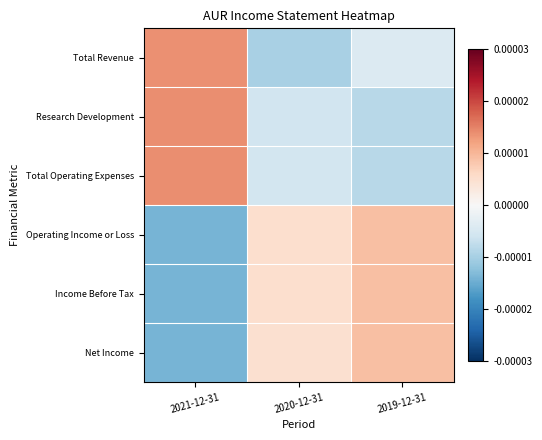

List the series in order of their peak value, lowest first.

Operating Income or Loss, Income Before Tax, Net Income, Total Revenue, Total Operating Expenses, Research Development